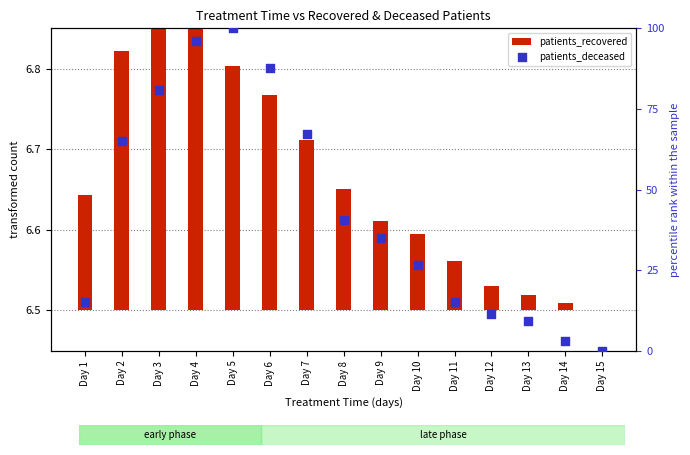

Which series reaches the maximum Y coordinate?

patients_deceased